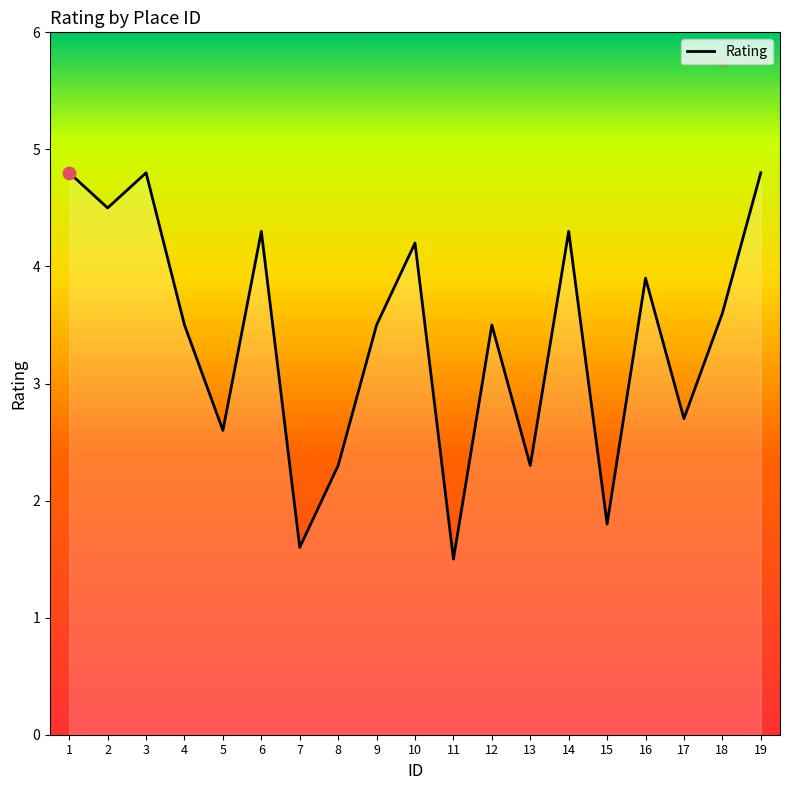

Which has a higher value, 10 or 13?

10